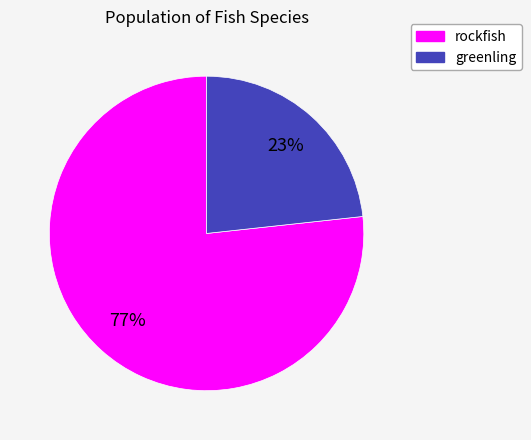

What is the majority slice?

rockfish